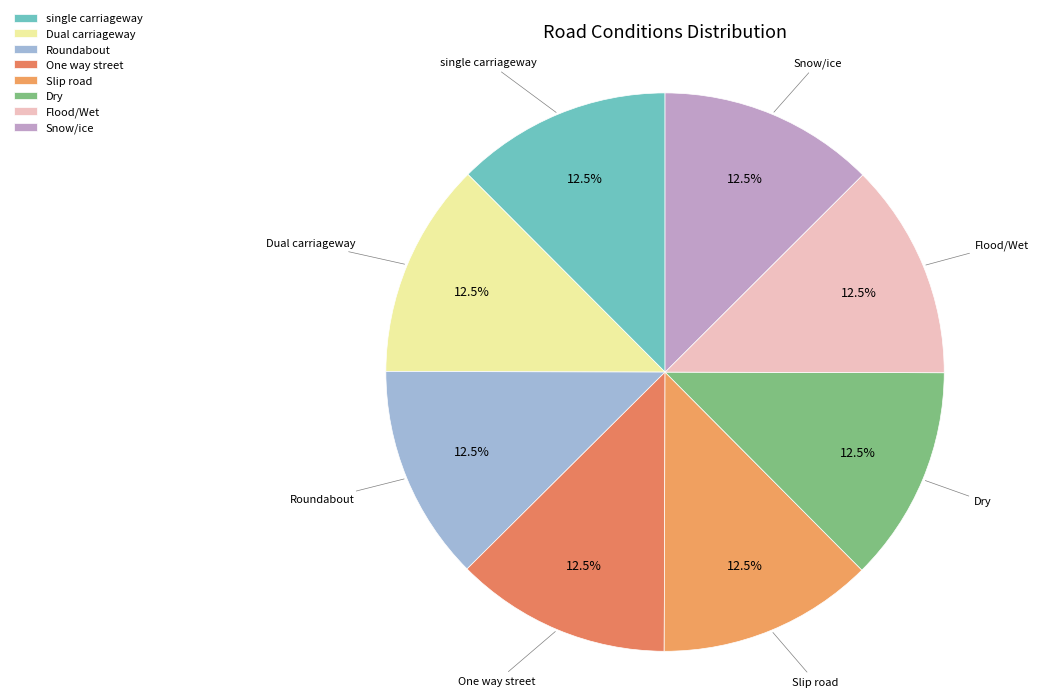

Count the number of slices in the pie.

8